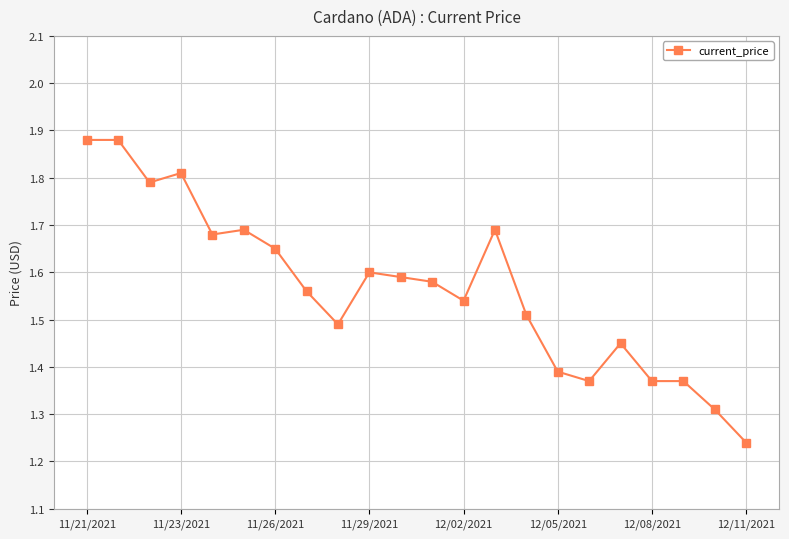

What is the sum of all values?

34.4